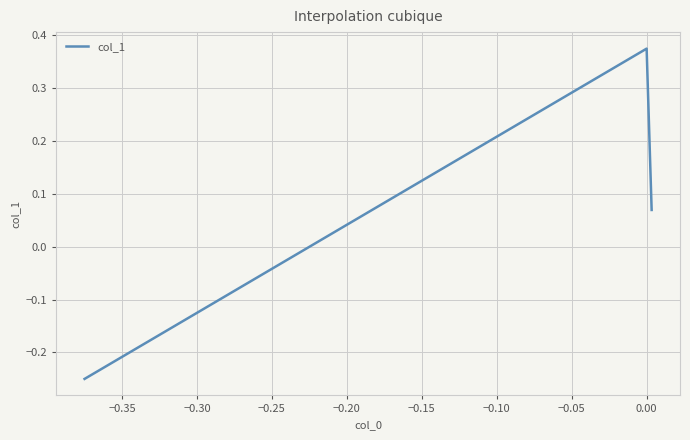

What is the difference between the second highest and minimum values?

0.3